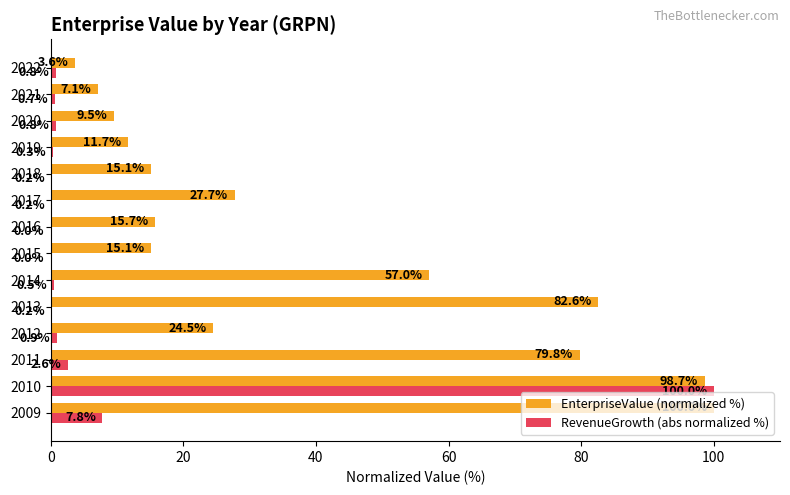

What is the sum of all RevenueGrowth (abs normalized %) values?

115.0